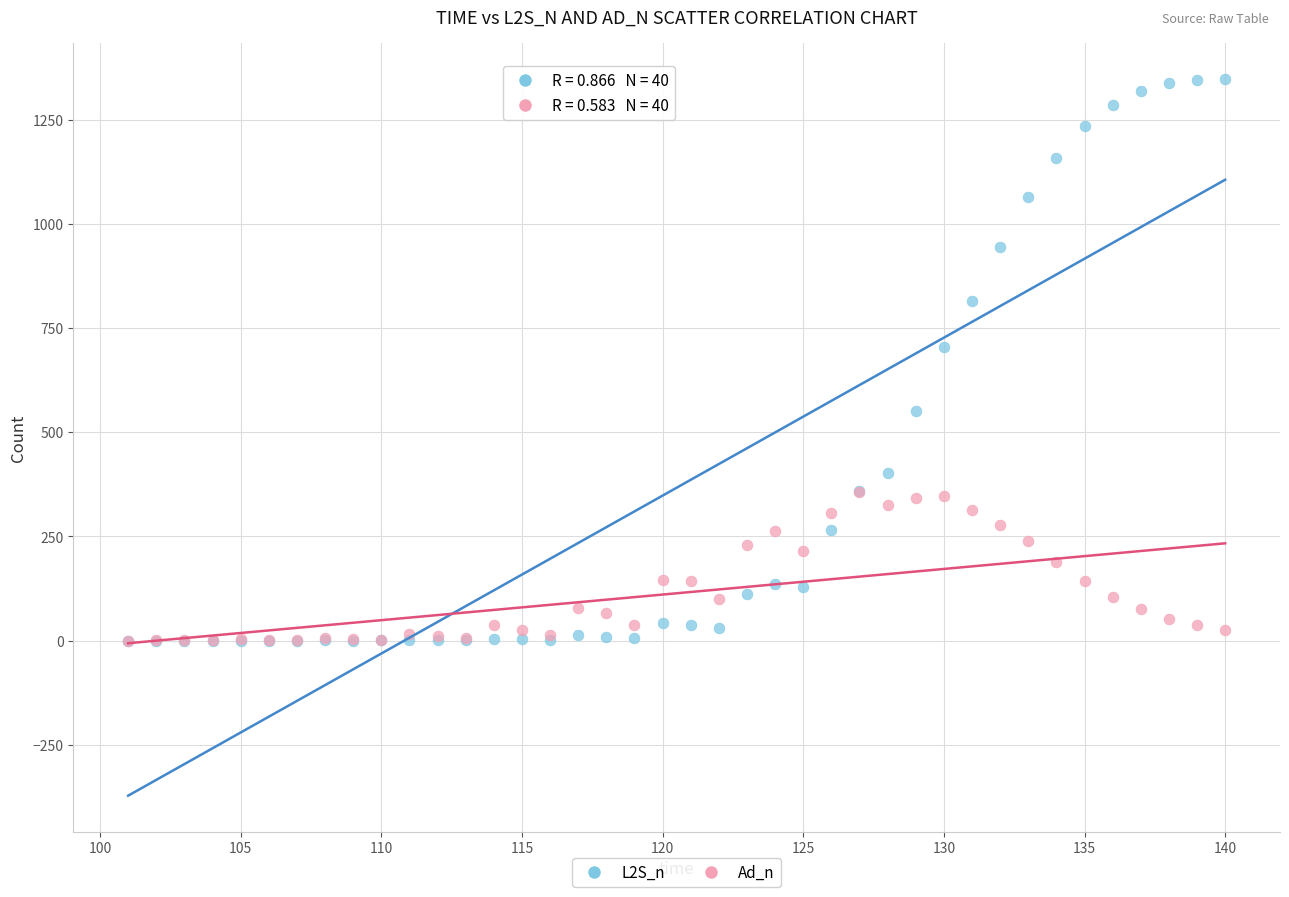

Across all series, what Y value is closest to 674?

705.0